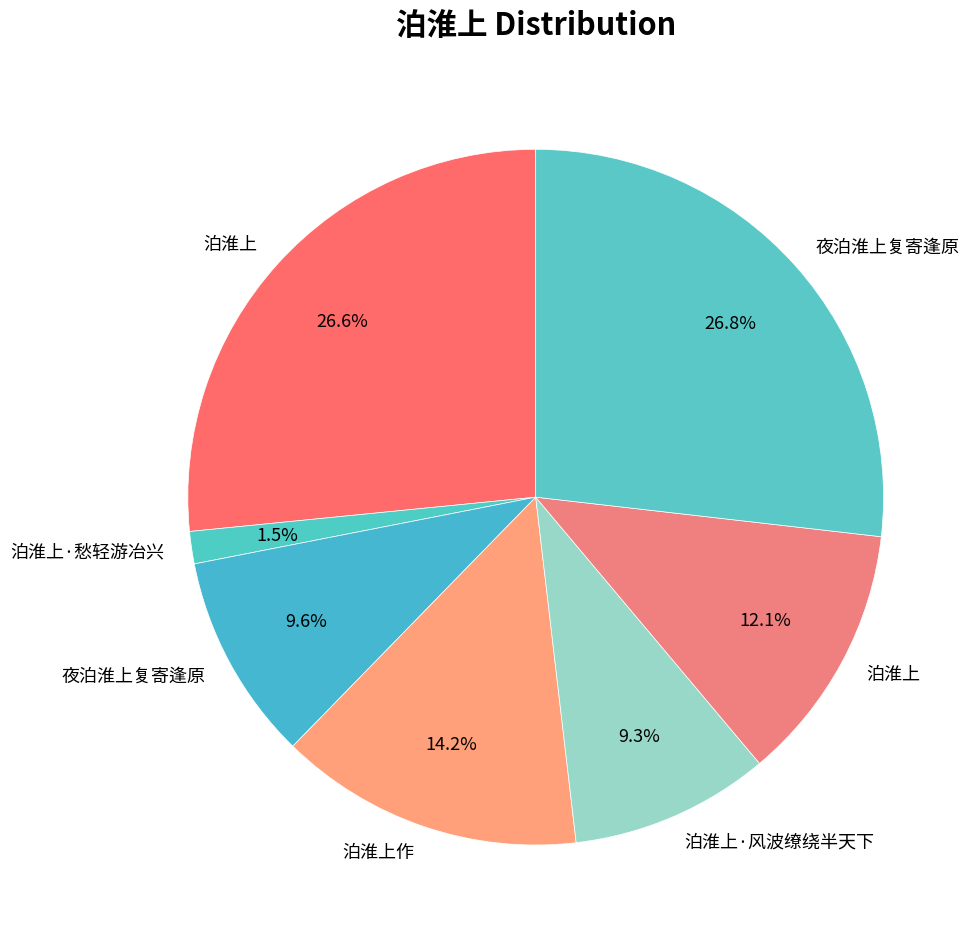

What is the smallest slice in the pie chart?

泊淮上·愁轻游冶兴